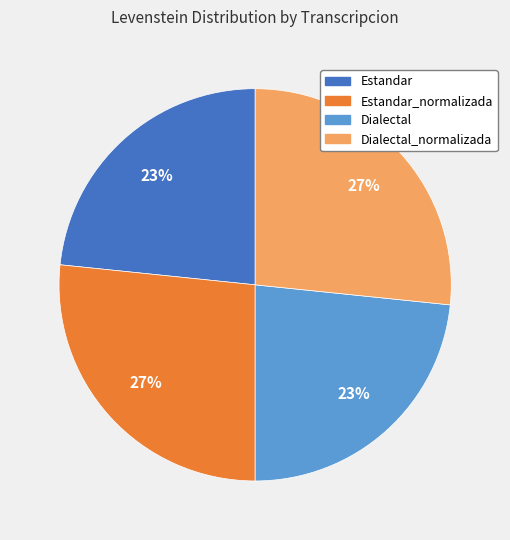

Does any single category account for the majority?

No